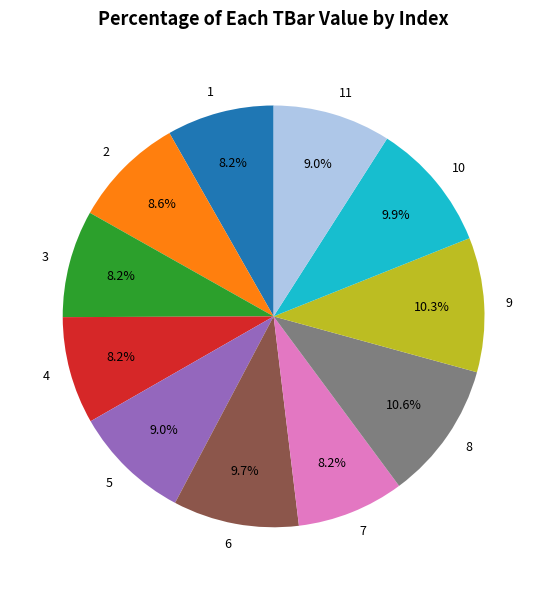

What is the ratio of the value at 5 to the value at 3?

1.1